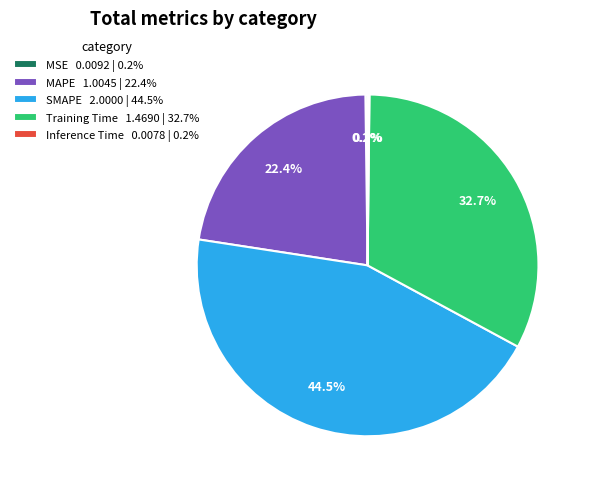

What percentage is NOT represented by SMAPE 2.0000 | 44.5%?

55.5%